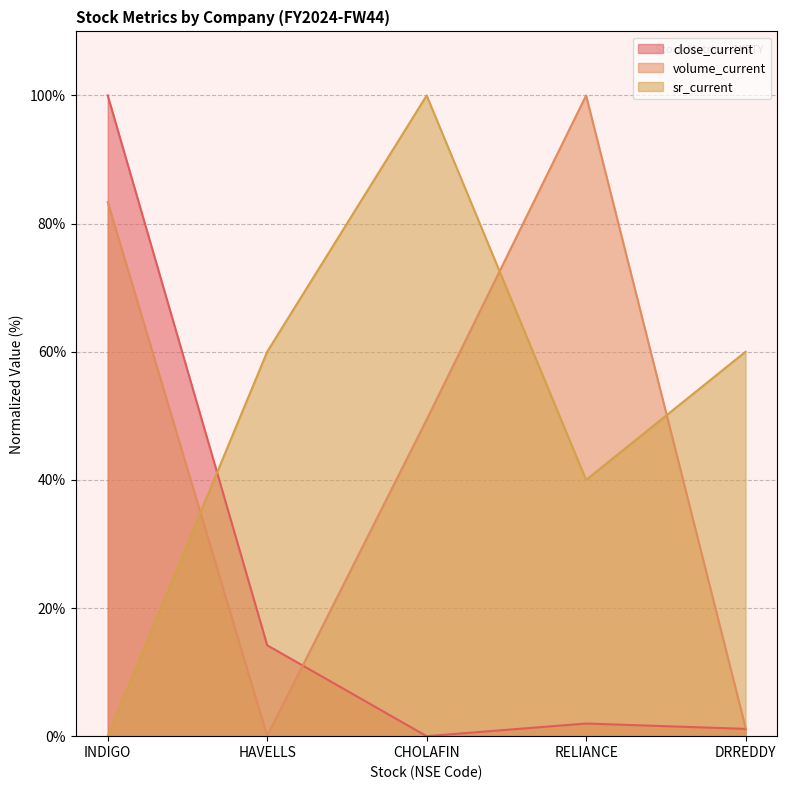

Which series changed the most between HAVELLS and DRREDDY?

close_current